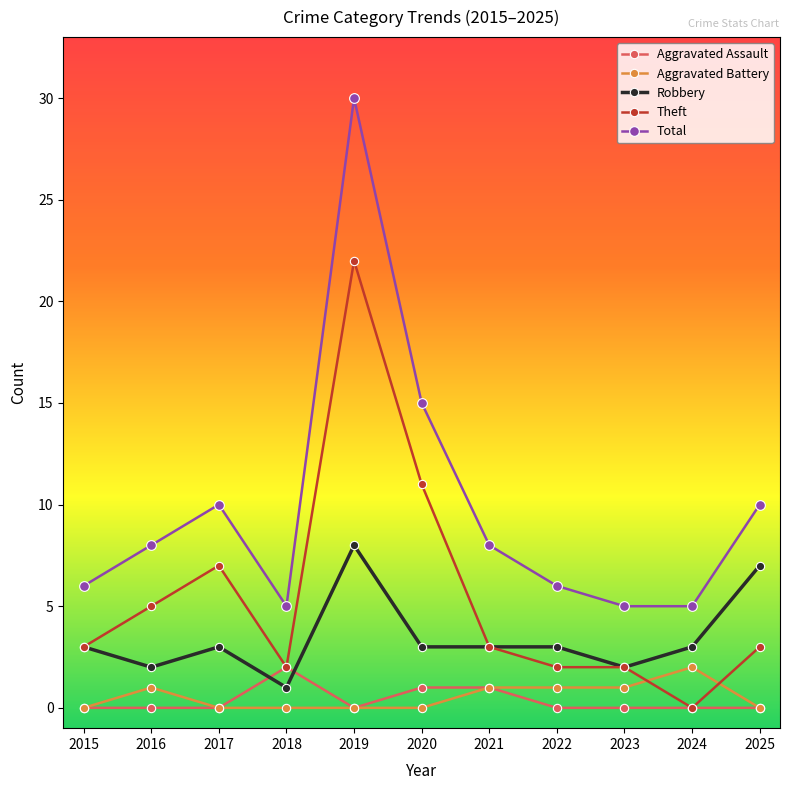

True or false: Total and Aggravated Battery cross at least once.

False